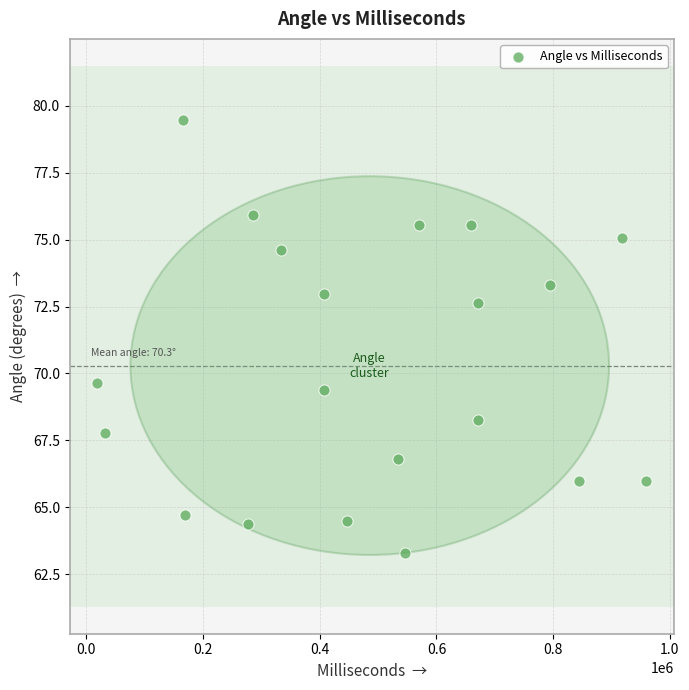

What is the range of X values (max minus min)?

941001.0